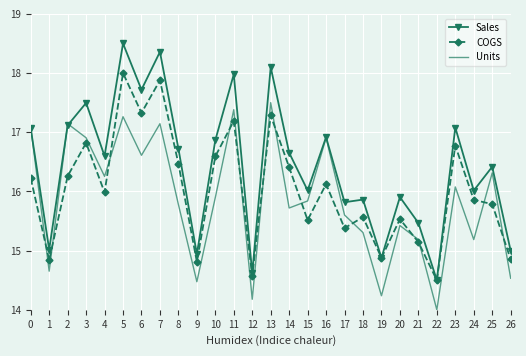

Rank the series by their maximum value, from highest to lowest.

Sales, COGS, Units